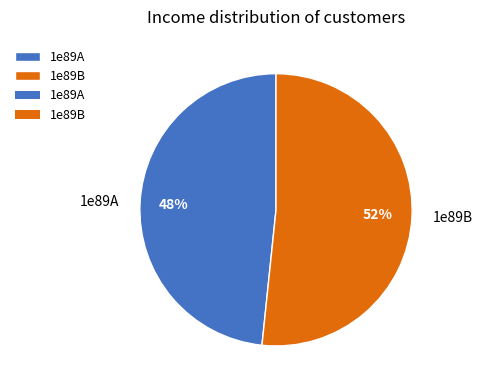

Is the sum of 1e89A and 1e89B greater than half?

Yes